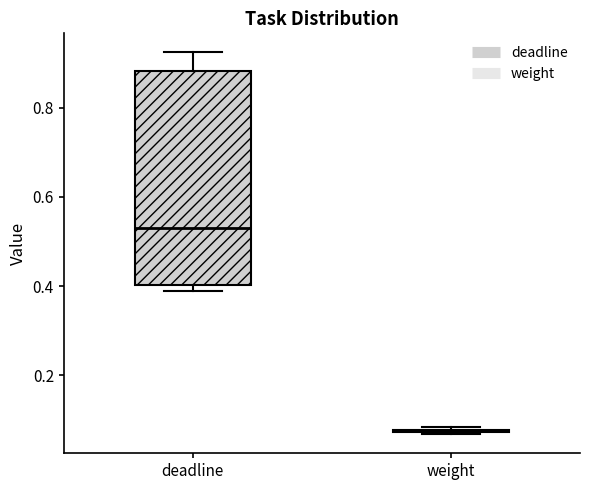

Which box is the tallest, from its lower edge to its upper edge?

deadline